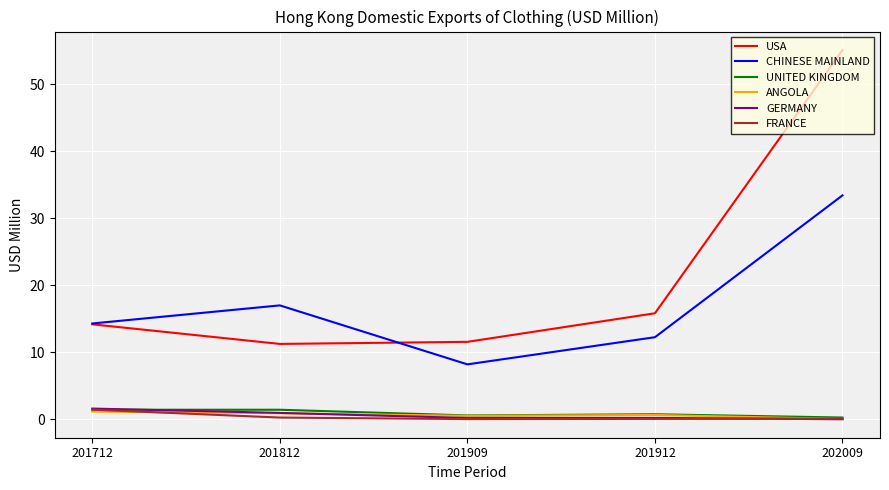

What is the spread (max minus min) of values at 202009?

55.1